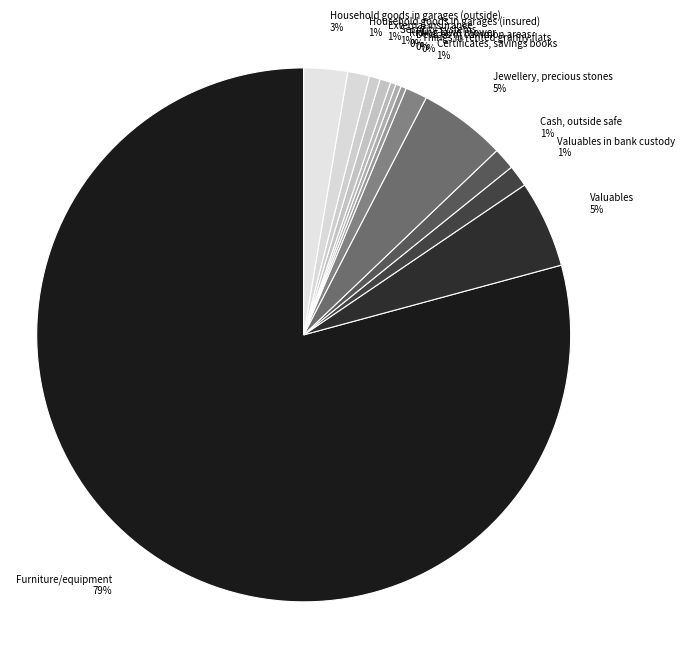

True or false: Household goods in garages (outside) 3% accounts for 3% of the total.

True